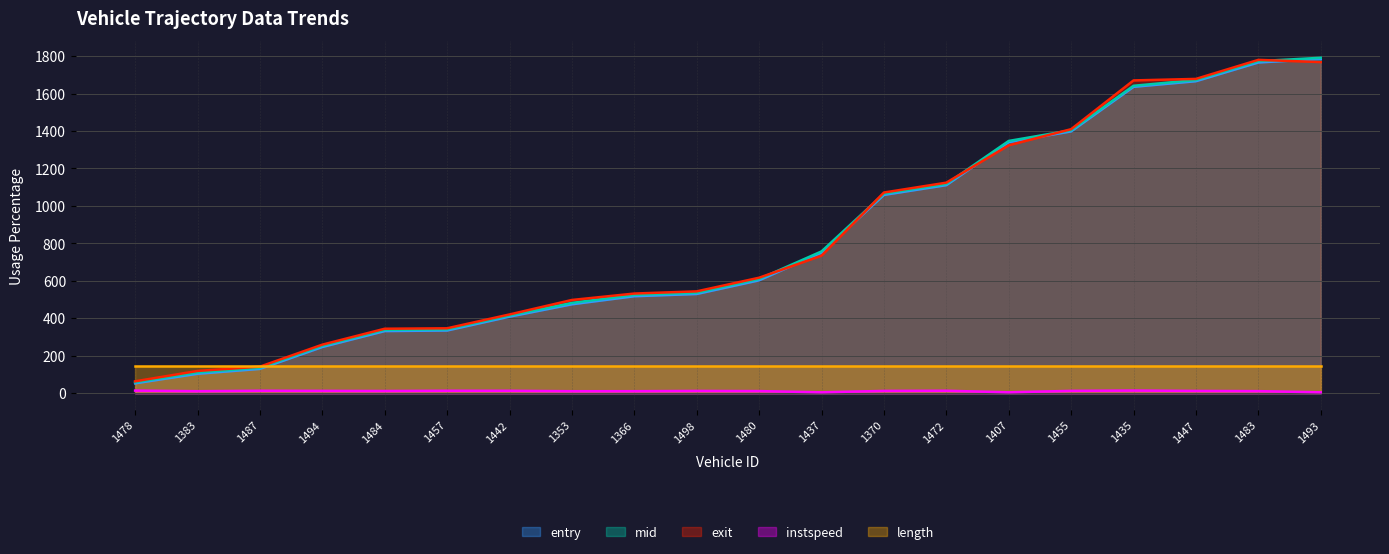

The value of instspeed at 1478 is 7.5. True or false?

False